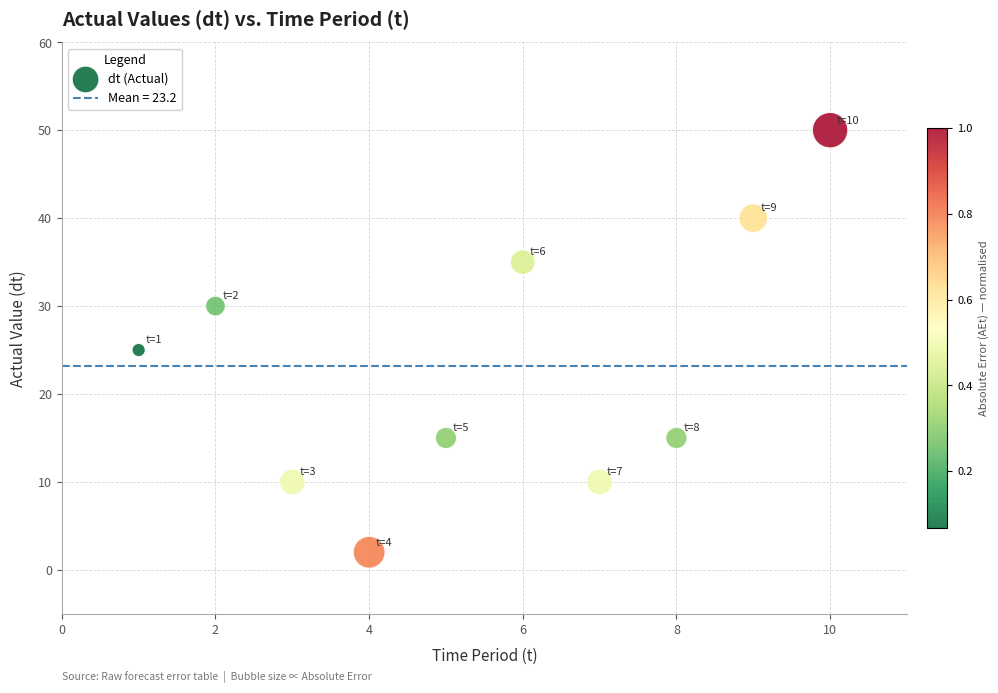

What is the average Y value?

23